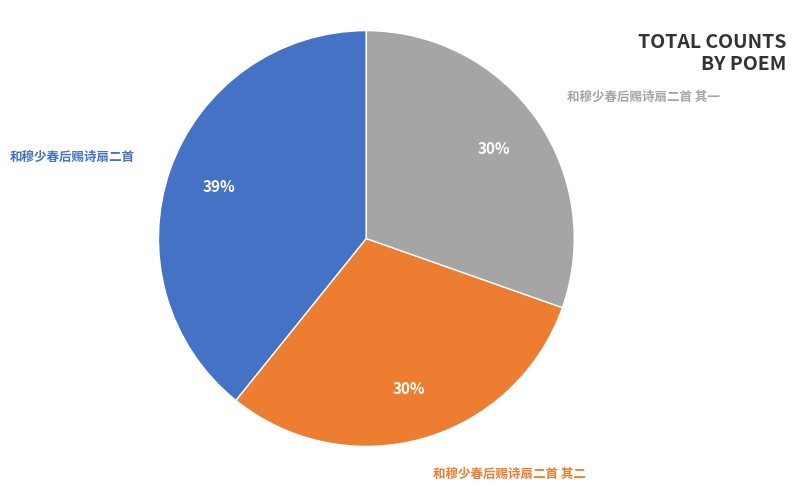

To the nearest percent, what is the average slice percentage?

33%